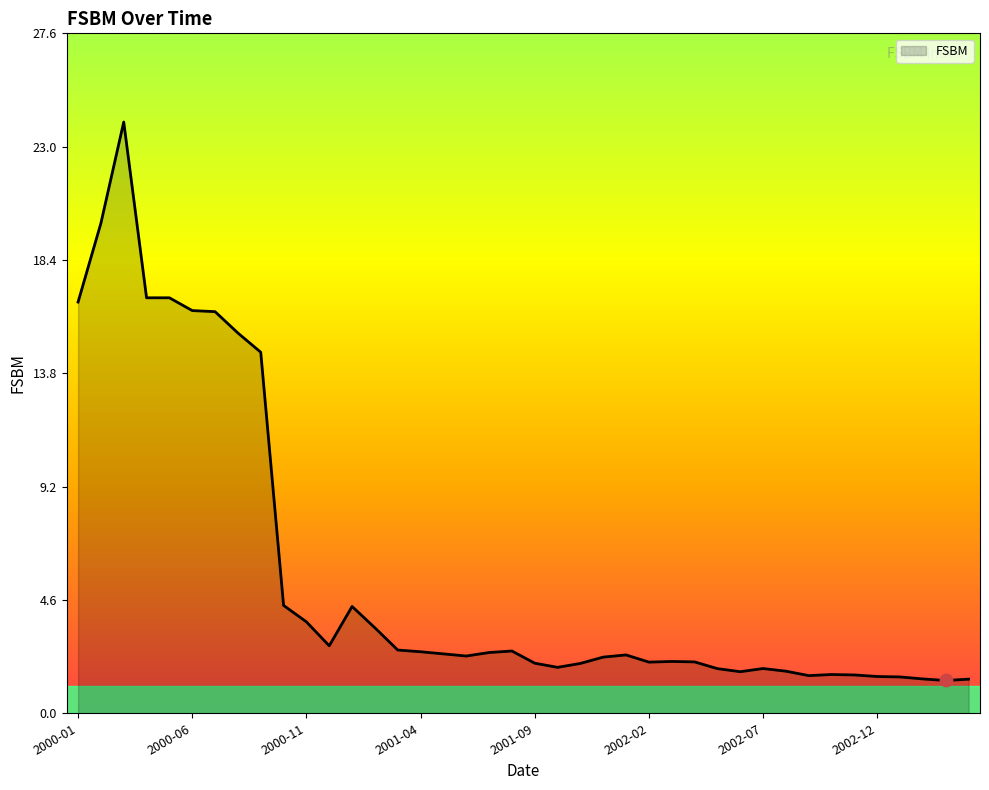

What is the minimum value shown in the chart?

1.3